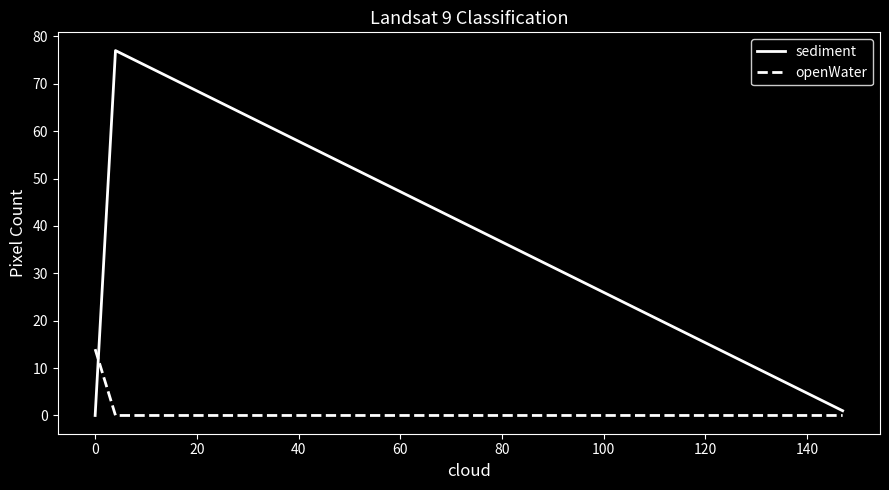

List the series in order of their overall mean, lowest first.

openWater, sediment